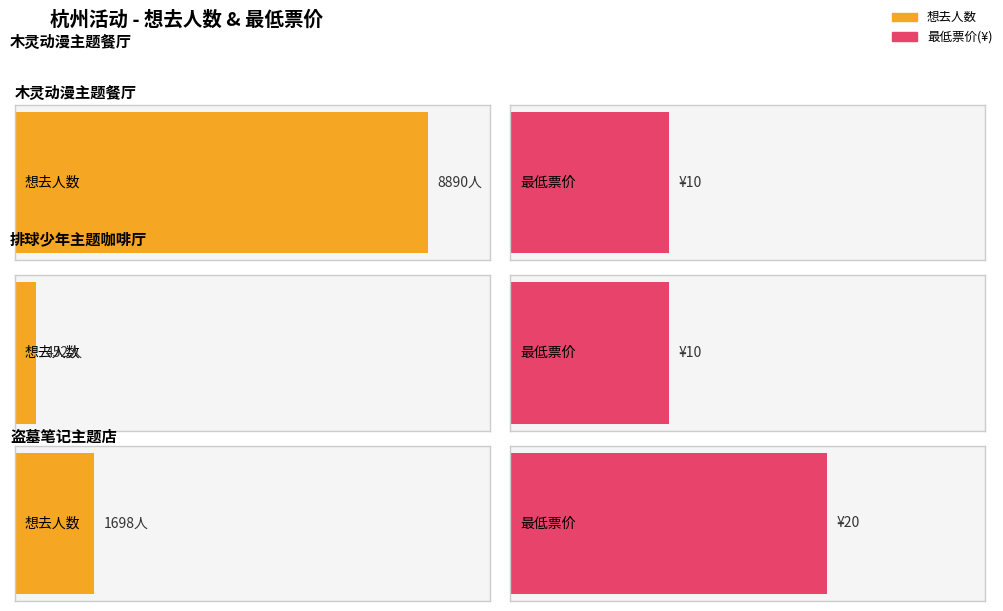

What is the value of the 1st bar from the left?

8890